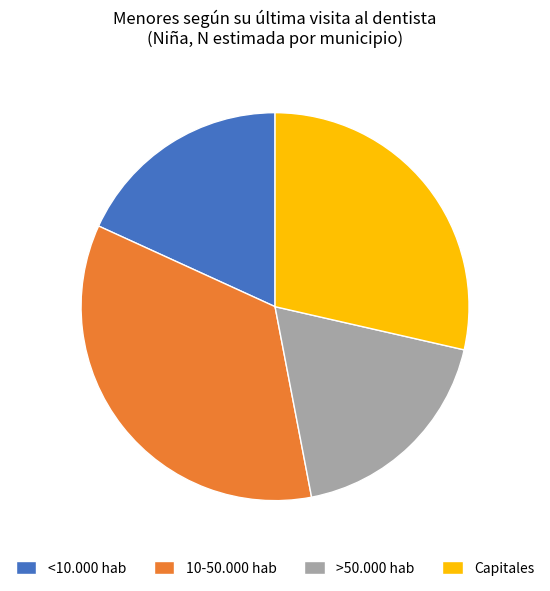

Which slice is the largest?

10-50.000 hab